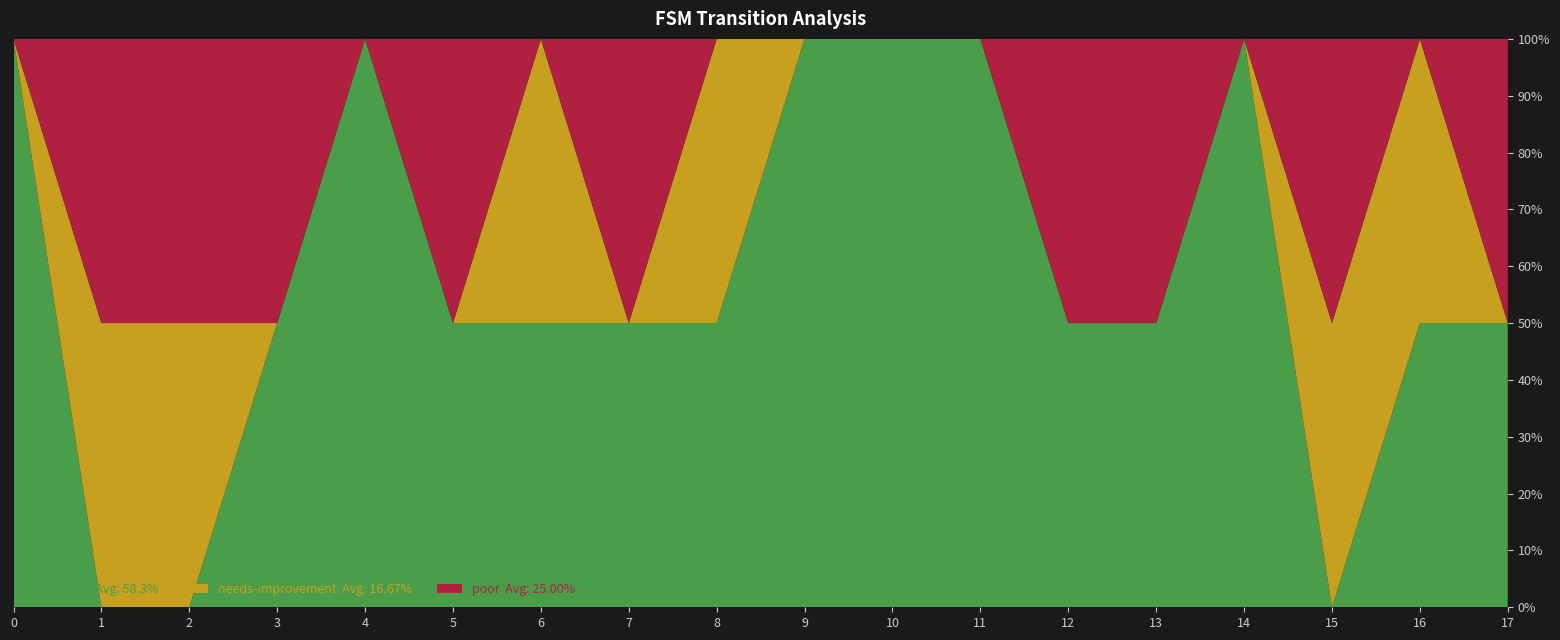

What is the total value across all series at 15?

100